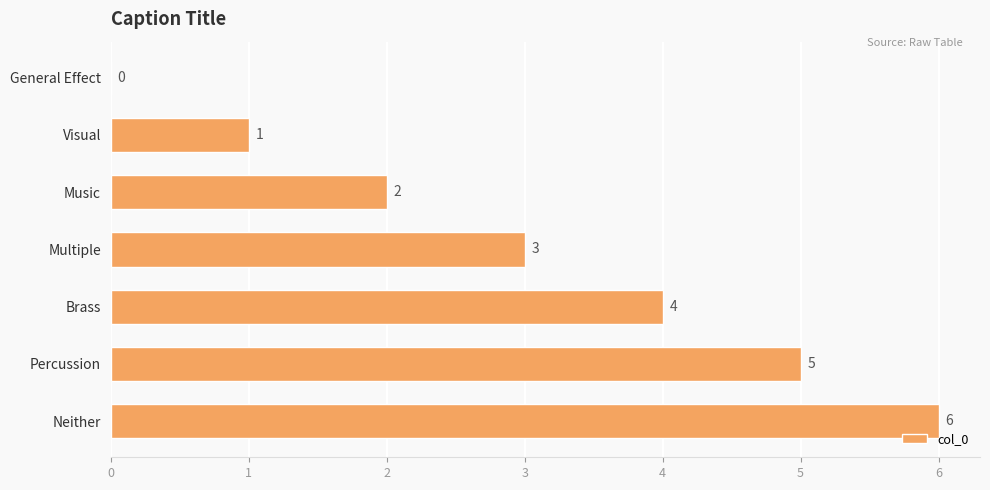

Read the value at Percussion.

5